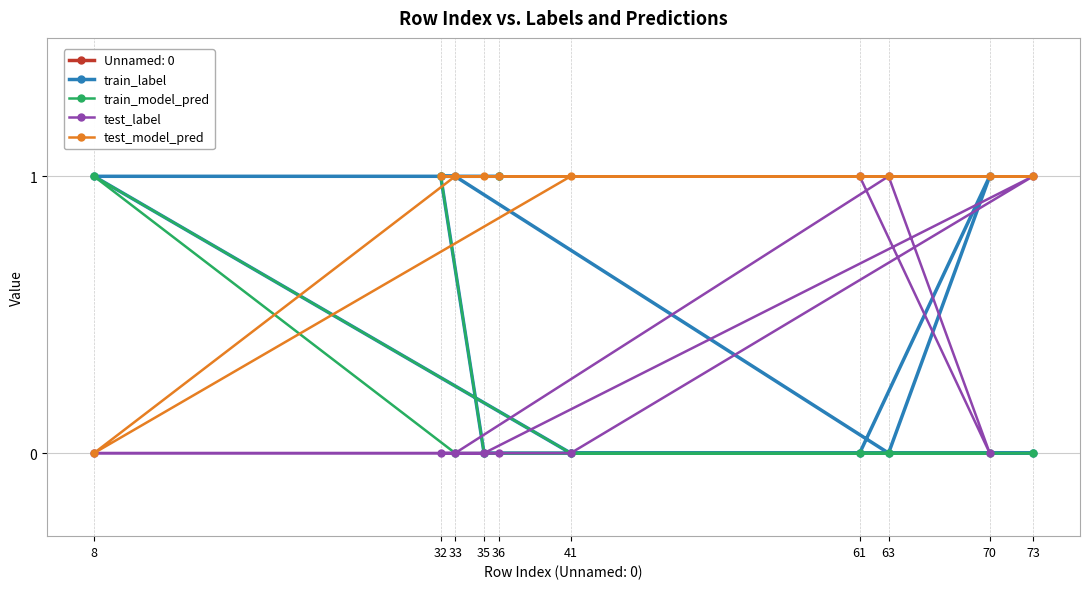

How many distinct data groups are displayed?

4